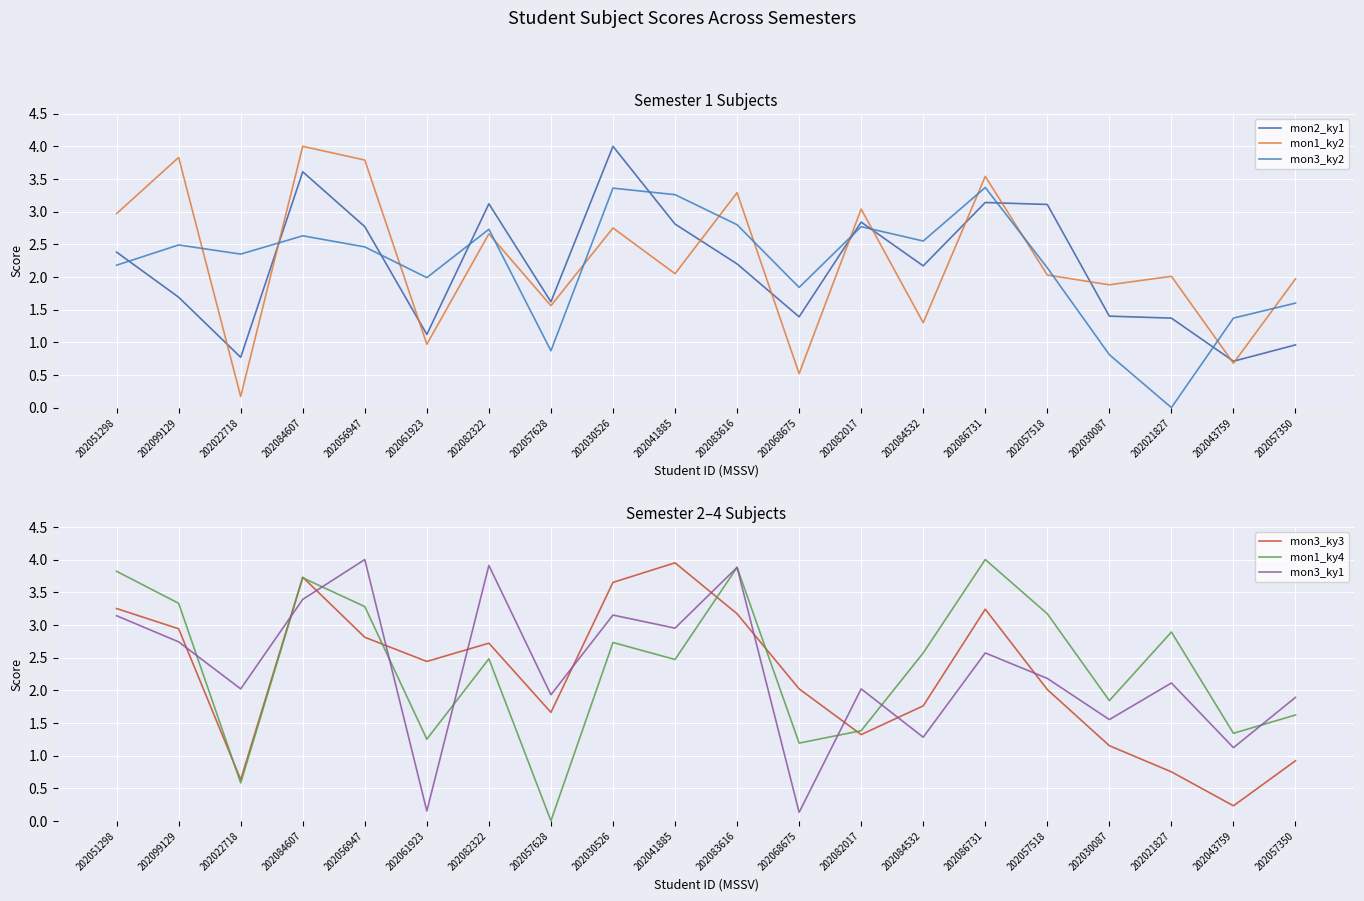

Reading right to left, transcribe all the data shown in this chart.

mon2_ky1: 1.0	0.7	1.4	1.4	3.1	3.1	2.2	2.8	1.4	2.2	2.8	4.0	1.6	3.1	1.1	2.8	3.6	0.8	1.7	2.4
mon1_ky2: 2.0	0.7	2.0	1.9	2.0	3.5	1.3	3.0	0.5	3.3	2.0	2.8	1.6	2.7	1.0	3.8	4.0	0.2	3.8	3.0
mon3_ky2: 1.6	1.4	0.0	0.8	2.1	3.4	2.5	2.8	1.8	2.8	3.3	3.4	0.9	2.7	2.0	2.5	2.6	2.4	2.5	2.2
mon3_ky3: 0.9	0.2	0.8	1.1	2.0	3.2	1.8	1.3	2.0	3.2	4.0	3.6	1.7	2.7	2.4	2.8	3.7	0.6	2.9	3.2
mon1_ky4: 1.6	1.3	2.9	1.8	3.2	4.0	2.6	1.4	1.2	3.9	2.5	2.7	0.0	2.5	1.2	3.3	3.7	0.6	3.3	3.8
mon3_ky1: 1.9	1.1	2.1	1.6	2.2	2.6	1.3	2.0	0.1	3.9	3.0	3.1	1.9	3.9	0.1	4.0	3.4	2.0	2.7	3.1